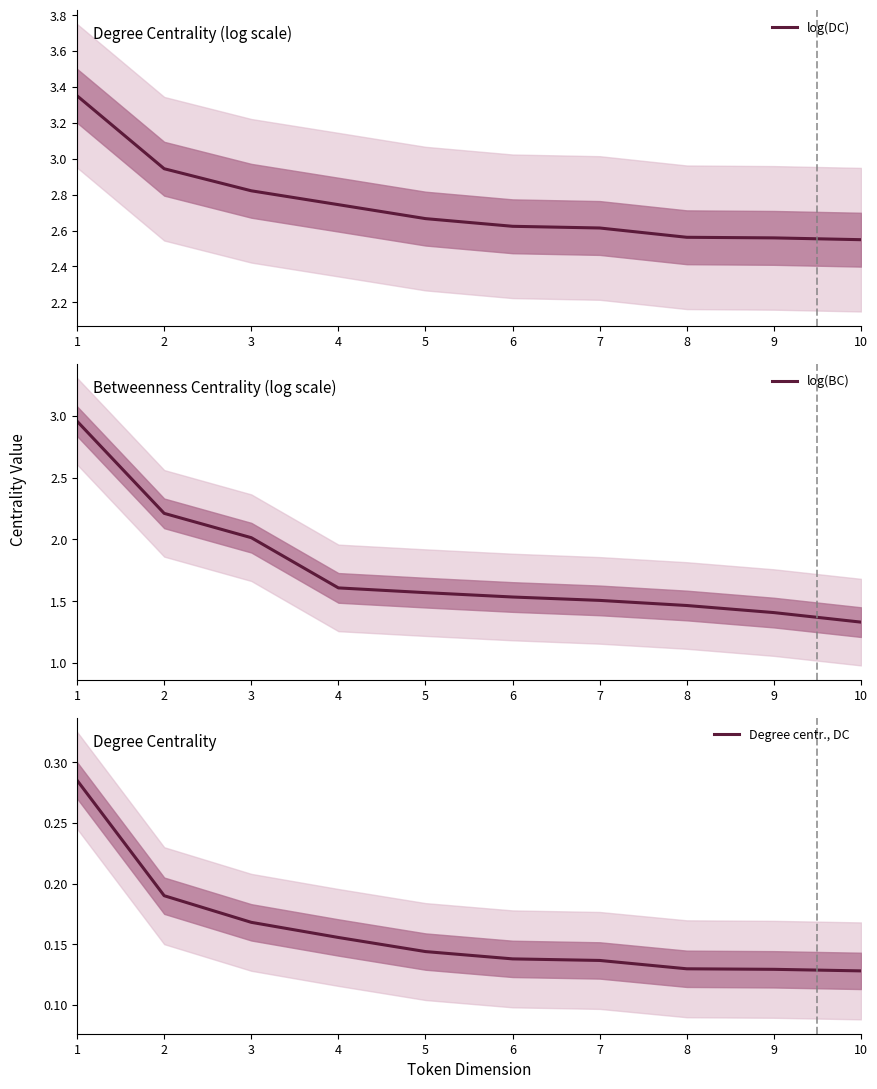

True or false: log(DC) and log(BC) cross at least once.

False